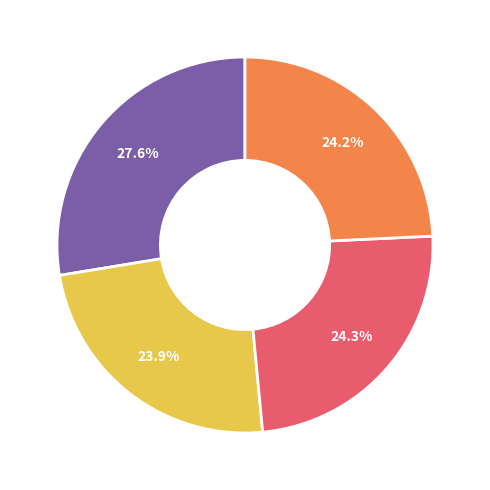

What is the ratio of the value at Stuplav to the value at Granticka?

0.9